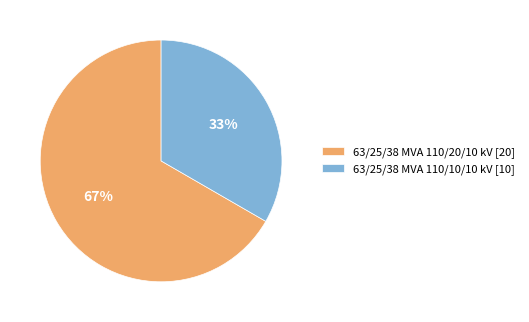

True or false: 63/25/38 MVA 110/20/10 kV accounts for 79% of the total.

False